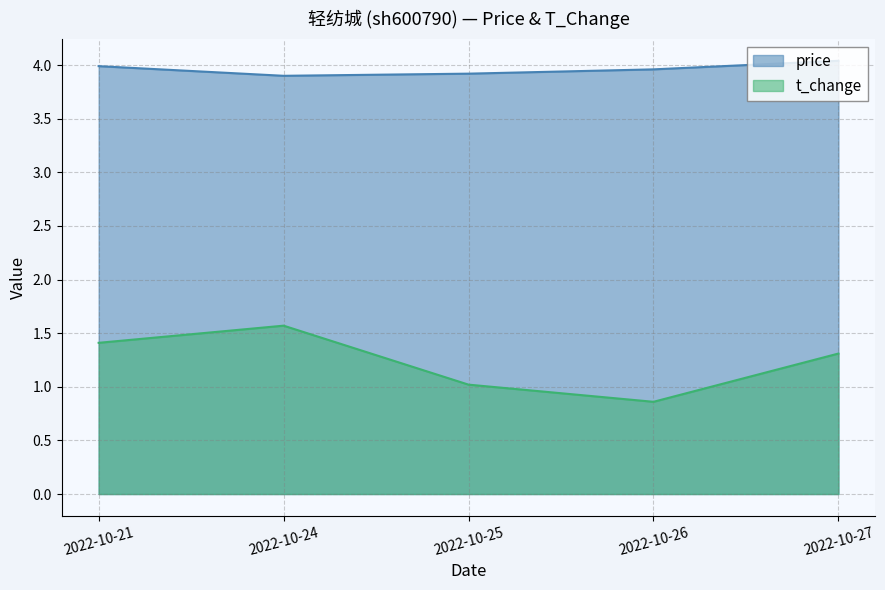

Which series has the largest range (max minus min)?

t_change